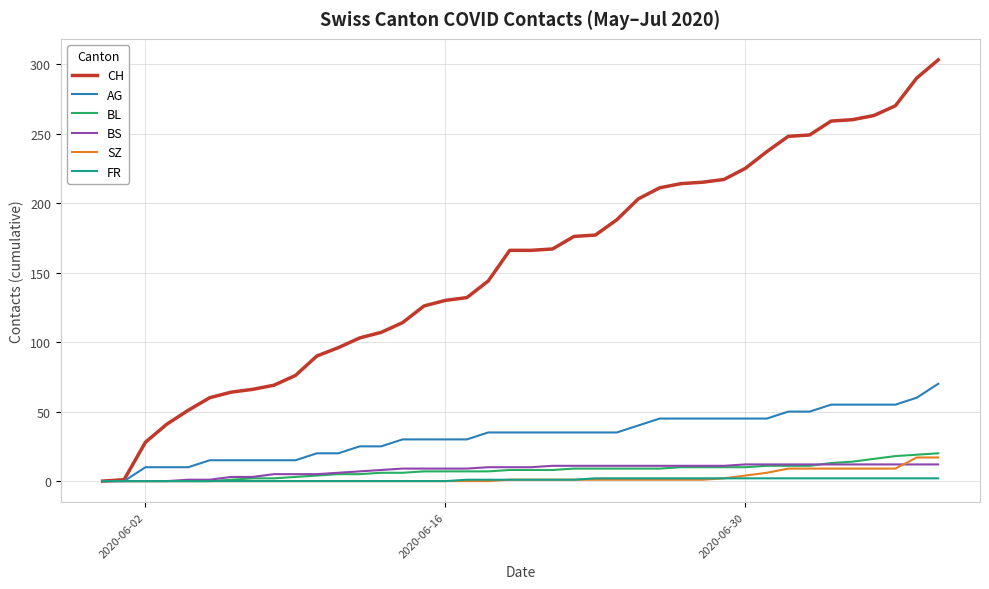

What is the highest value of the BL series?

20